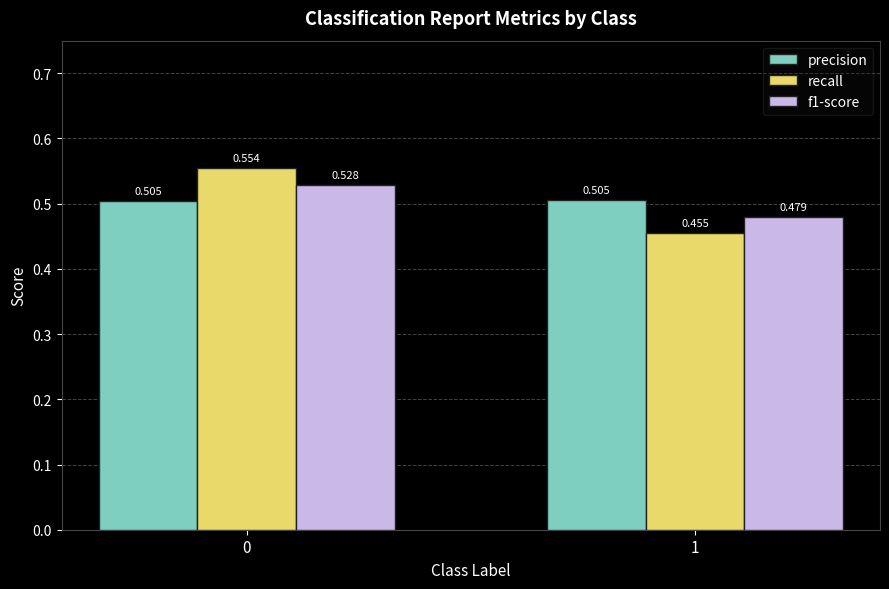

Which series has the largest range (max minus min)?

recall